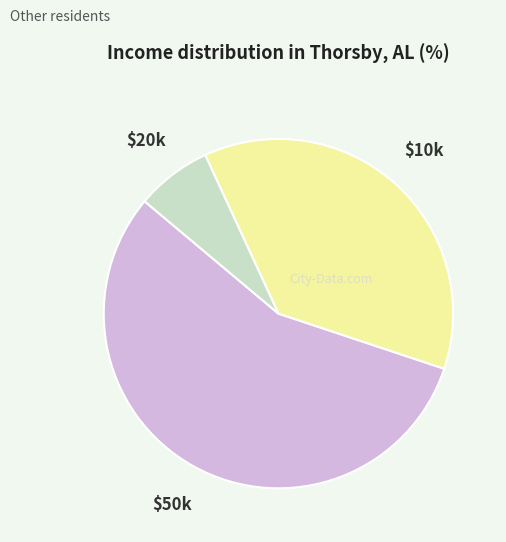

Is there any slice that represents more than half of the pie?

Yes